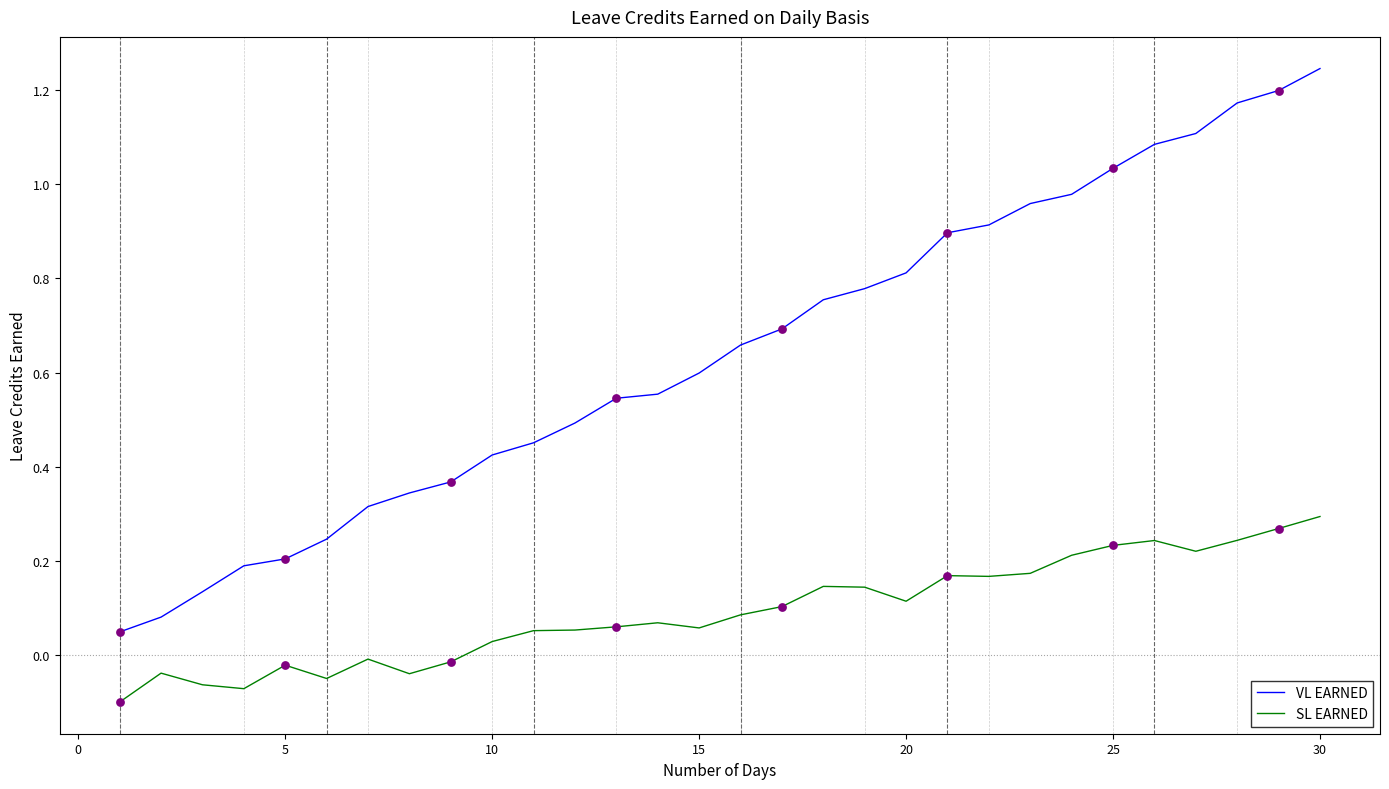

Which series has the widest spread of values?

VL EARNED